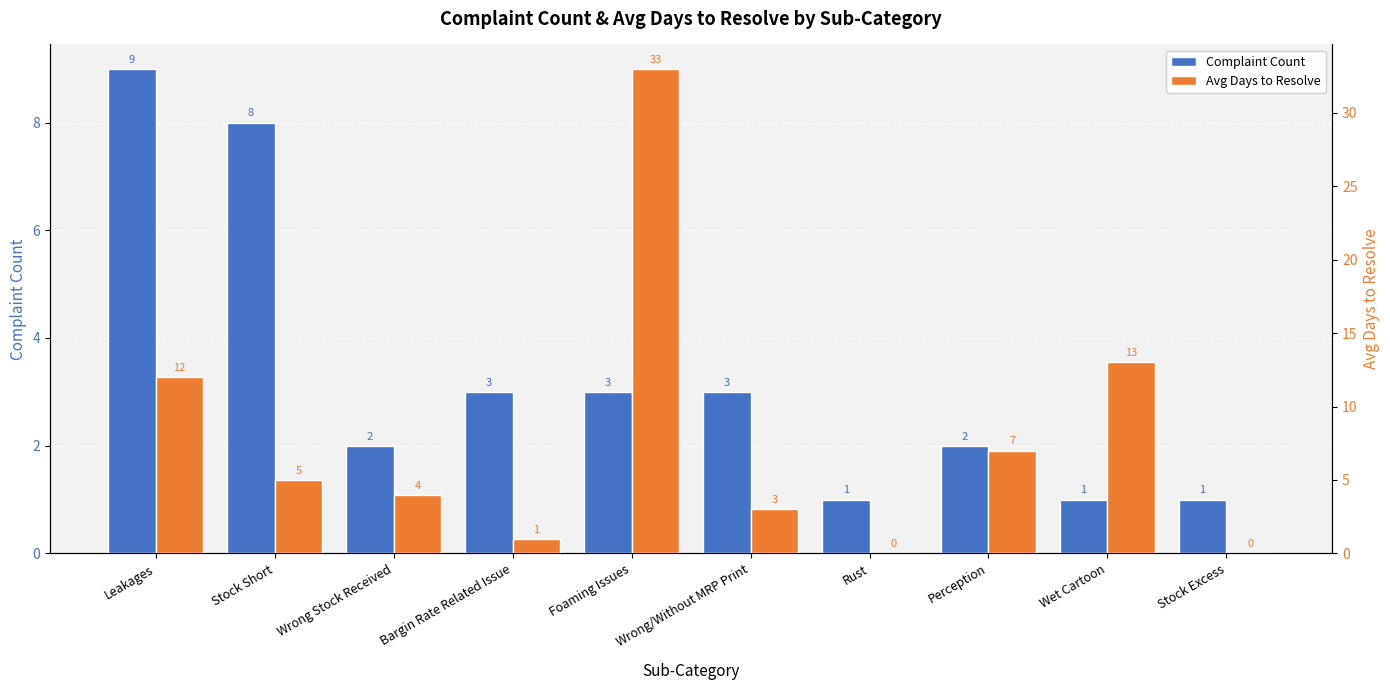

Reading right to left, transcribe all the data shown in this chart.

Complaint Count: 1	1	2	1	3	3	3	2	8	9
Avg Days to Resolve: 0	13	7	0	3	33	1	4	5	12